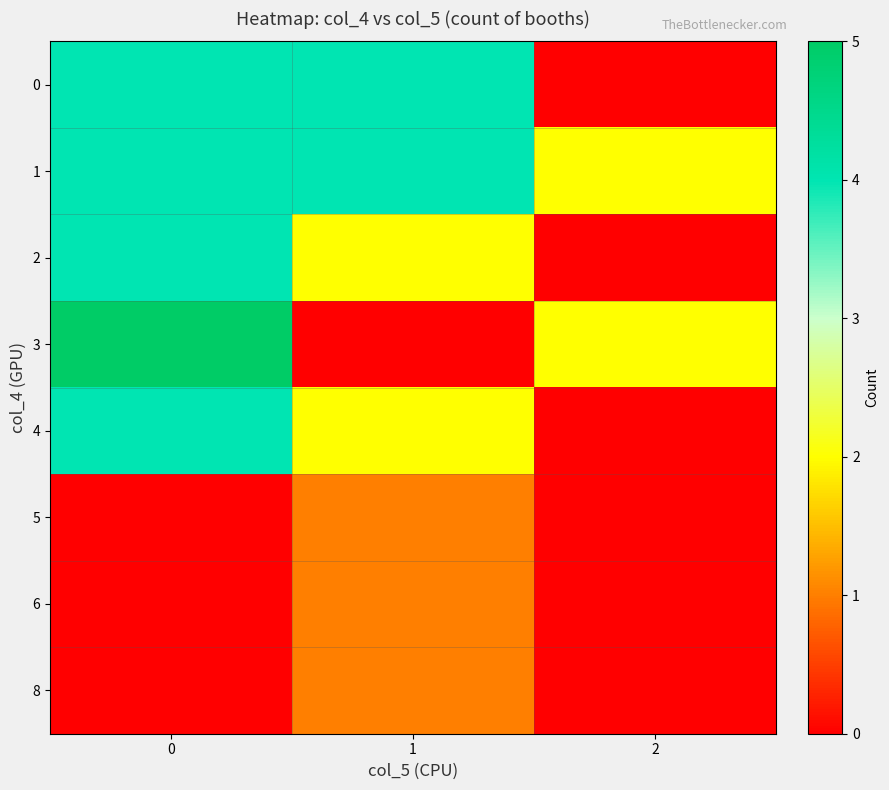

What is the spread (max minus min) of values at 2?

2